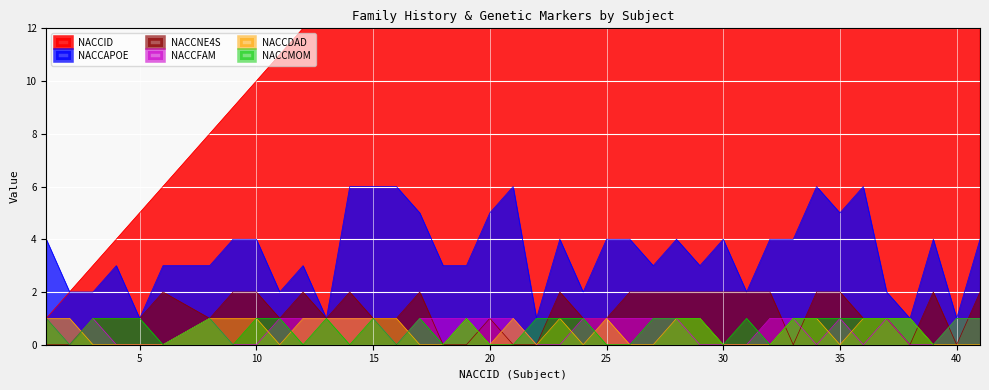

What is the highest value of the NACCAPOE series?

6